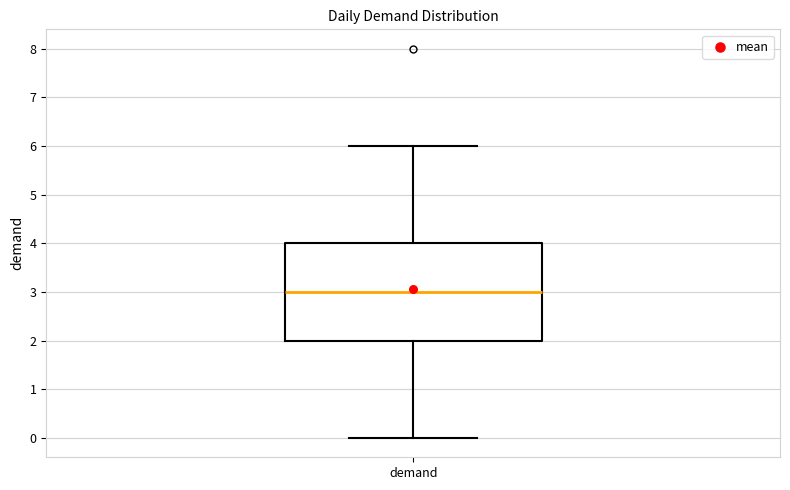

Transcribe this box plot: give where the median line is, the range the box spans, and where the two whiskers end, as read against the y-axis. The values are not printed on the chart, so give them approximately, as read against the axis.

median 3, box 2 to 4, whiskers 0 to 6